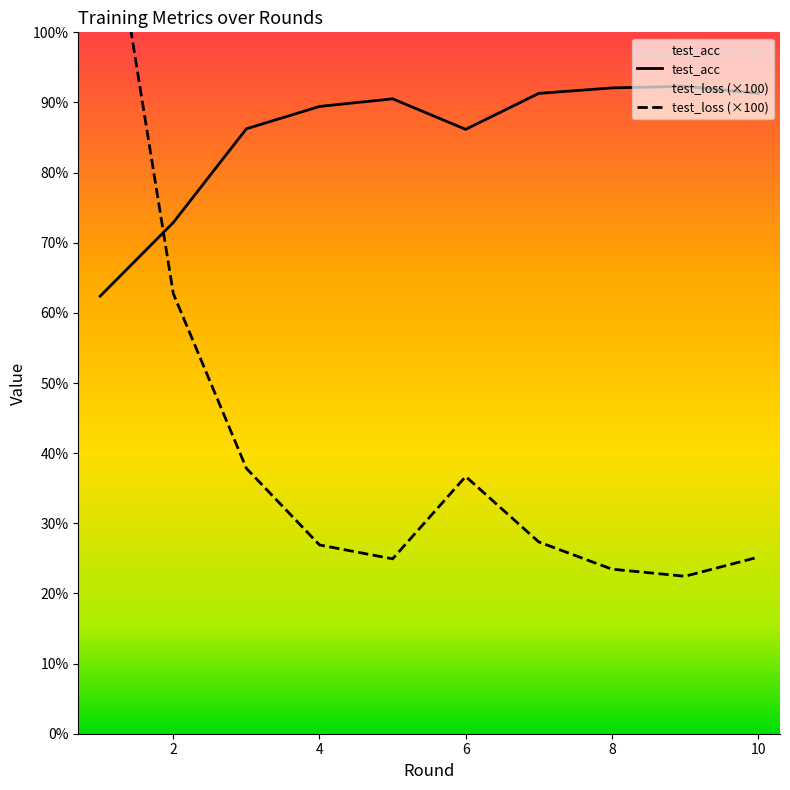

What is the difference between the second highest and second lowest values in the test_acc series?

19.2